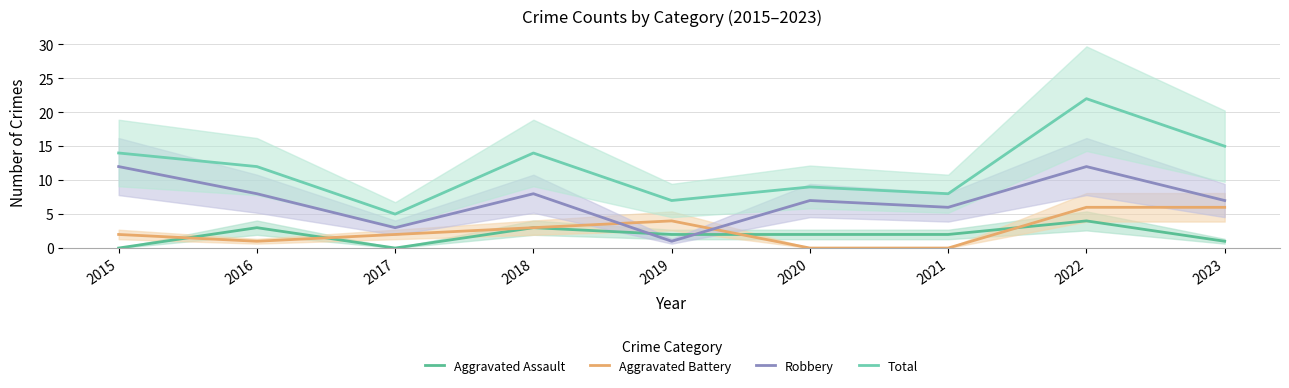

The Total series shows 8 at 2016. True or false?

False